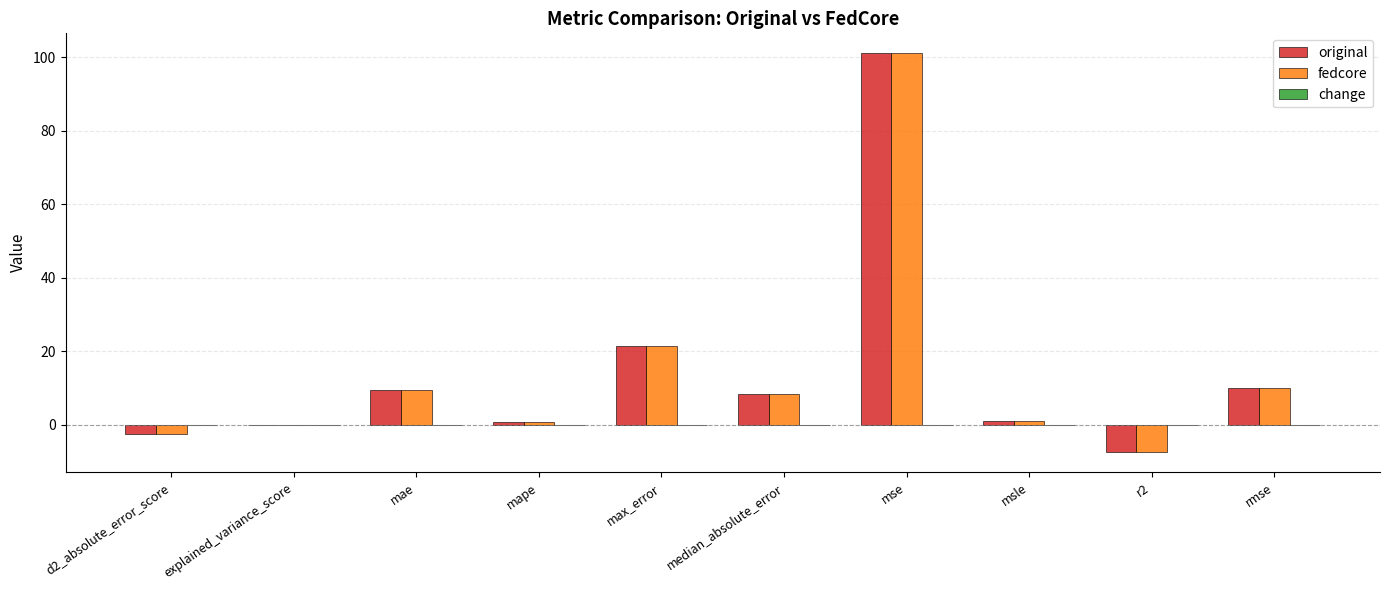

Where is original nearest to the value 46?

max_error